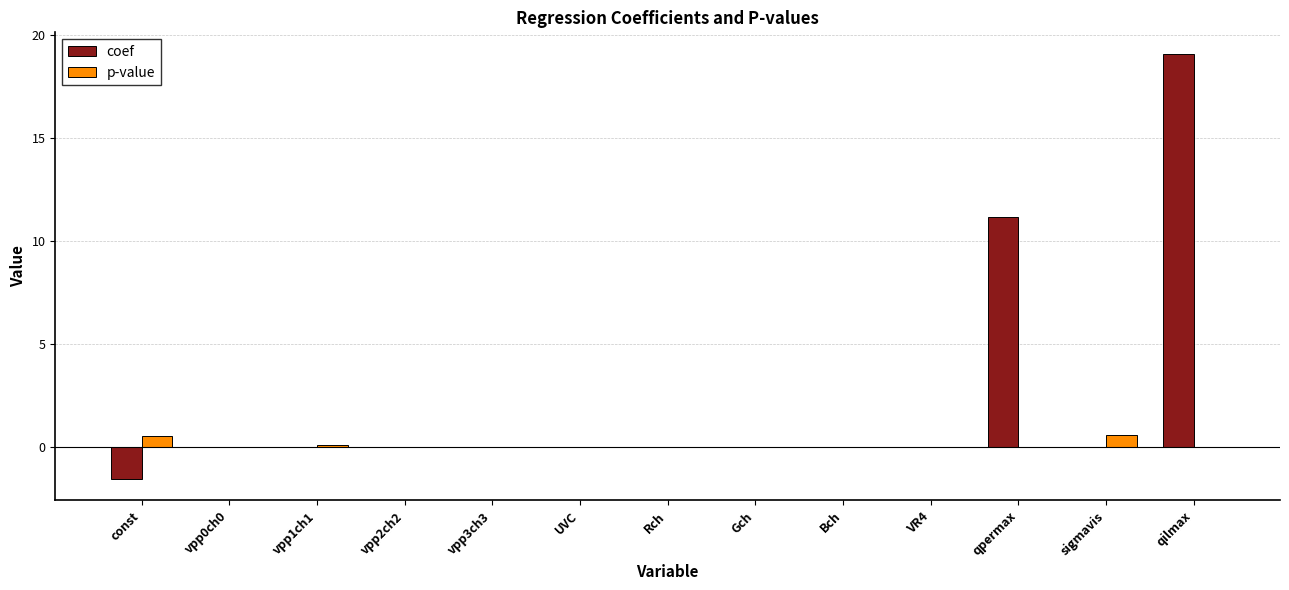

What is the greatest value displayed?

19.1